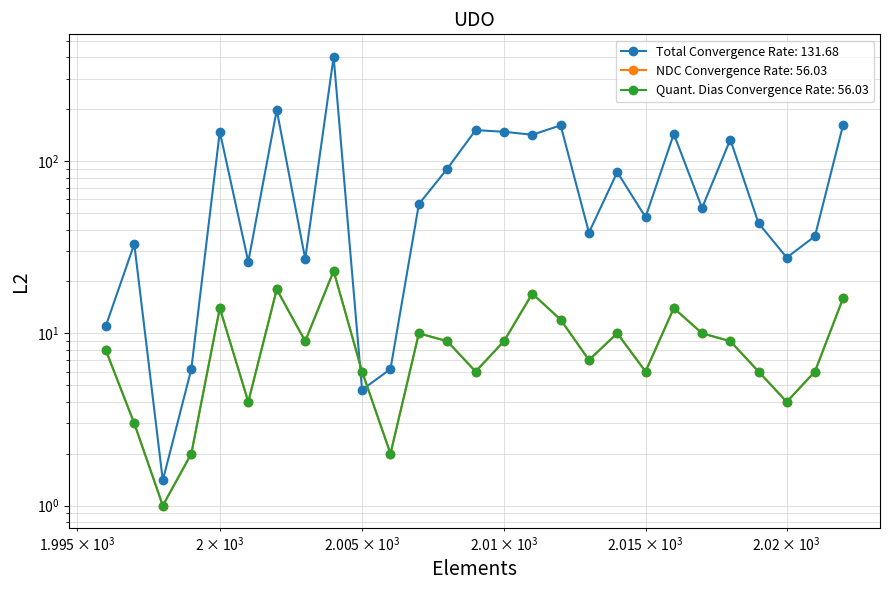

What is the difference between the highest and lowest values at 1997?

30.0